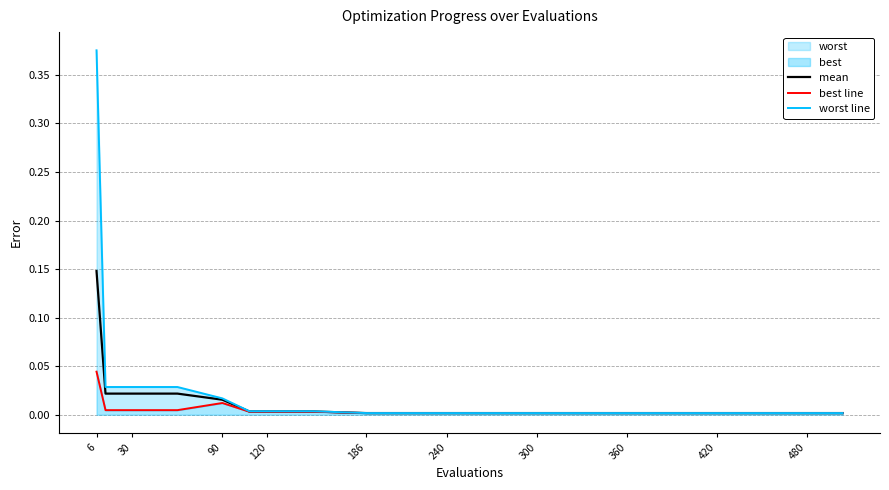

The value of mean at 360 is 0.0. True or false?

True